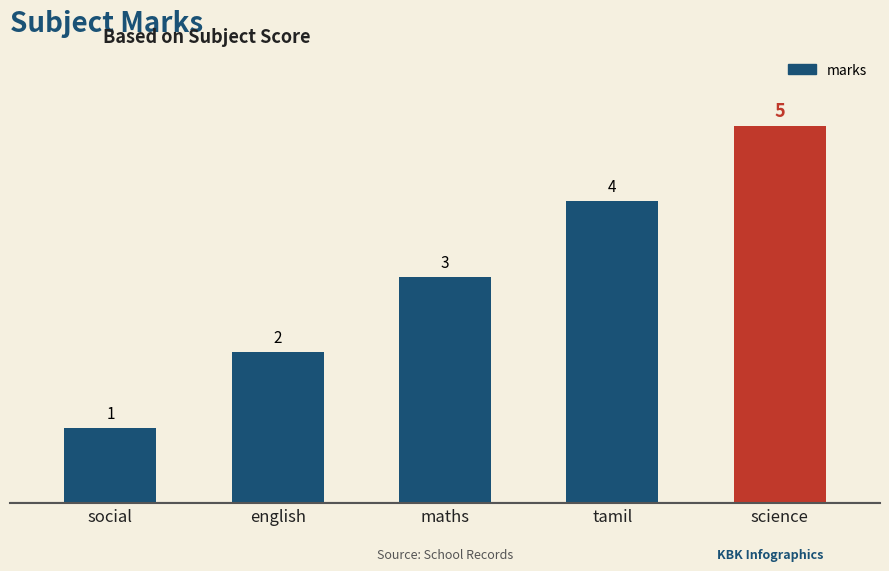

Is it true that the value at social is 1?

True